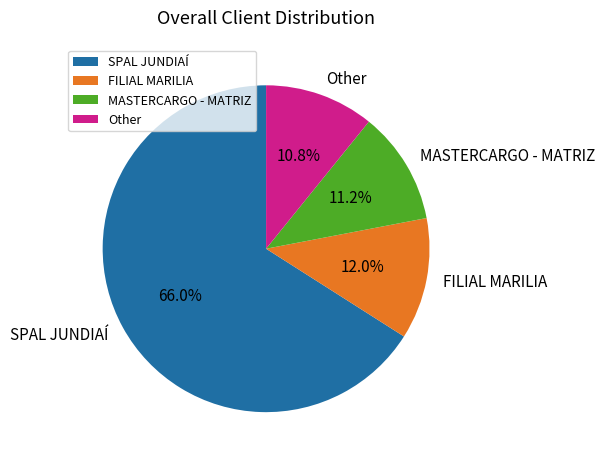

Which category has the biggest portion of the pie?

SPAL JUNDIAÍ